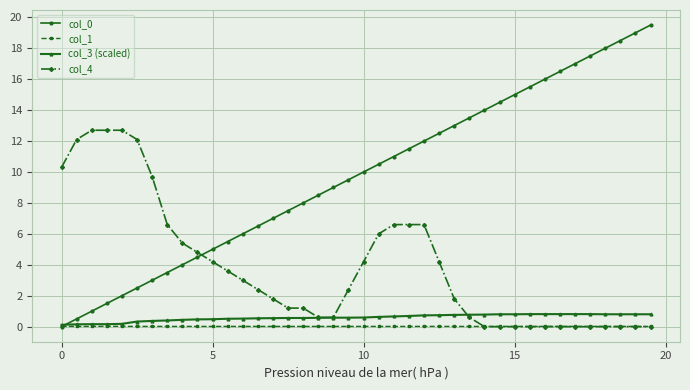

What is the value of the col_3 (scaled) point at the 23rd from the left?

0.7